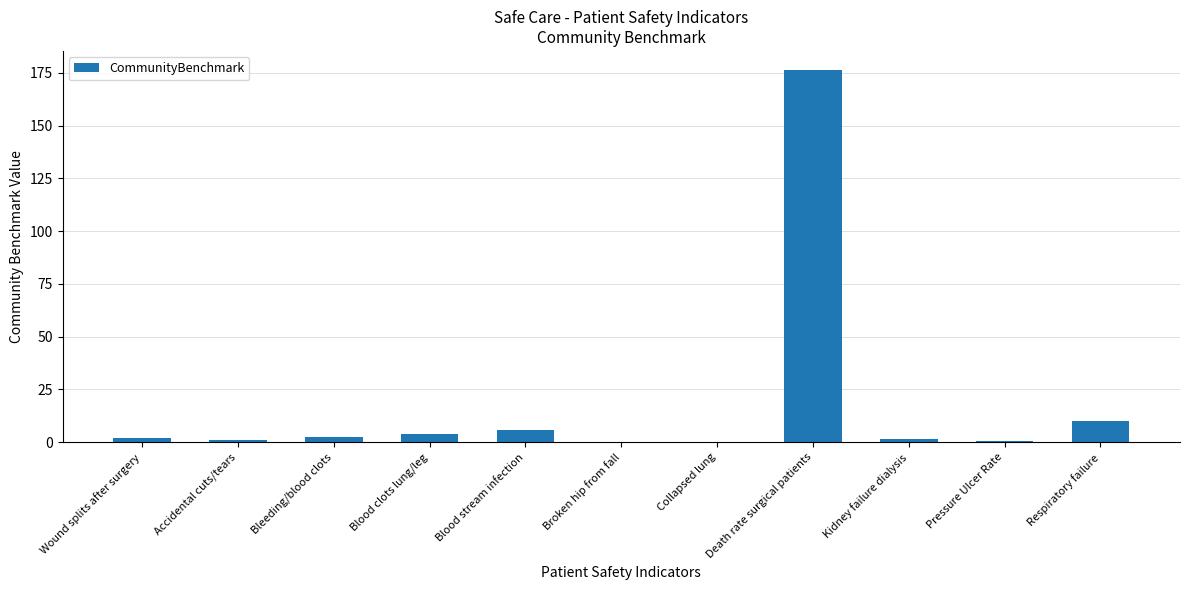

What is the sum of all values?

204.4